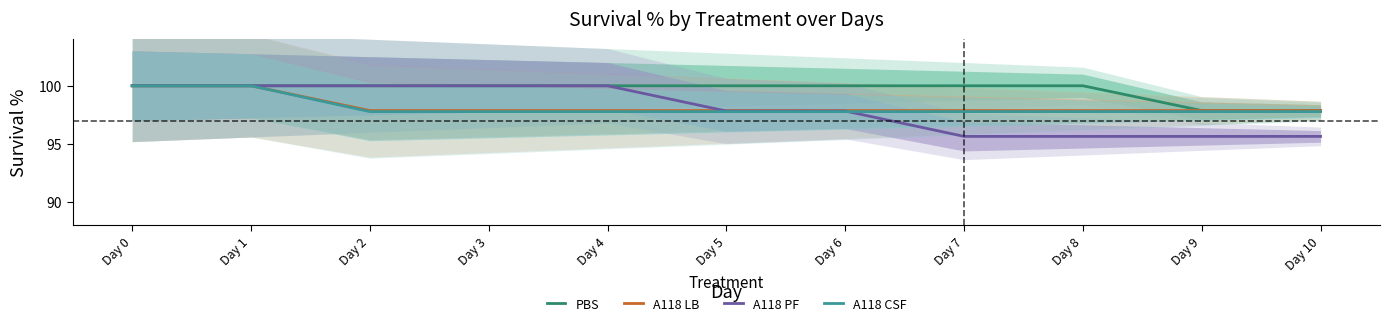

What is the approximate value of PBS at Day 1?

100.0